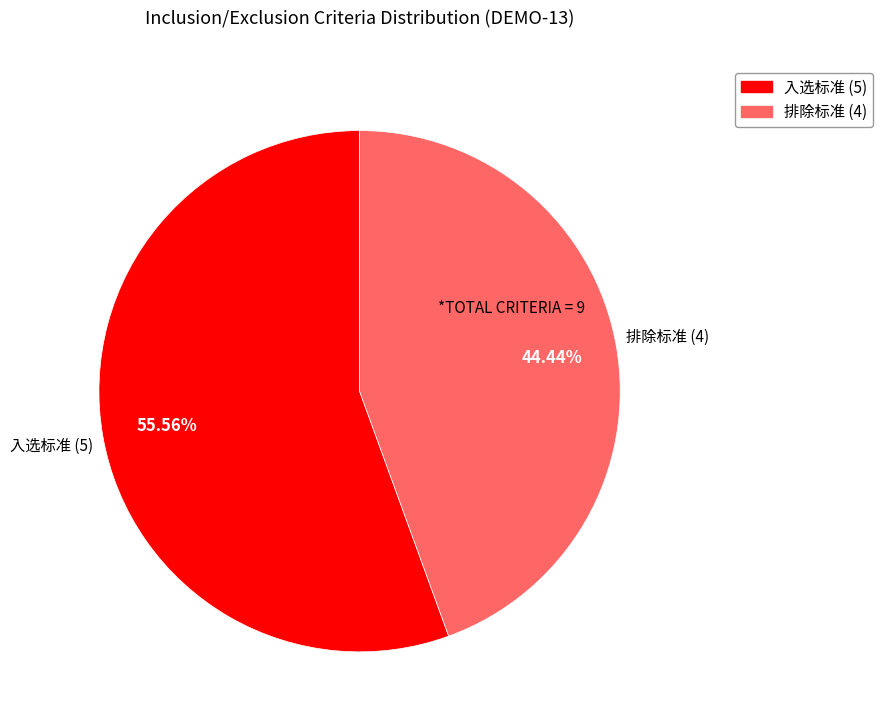

How many slices are in this pie chart?

2